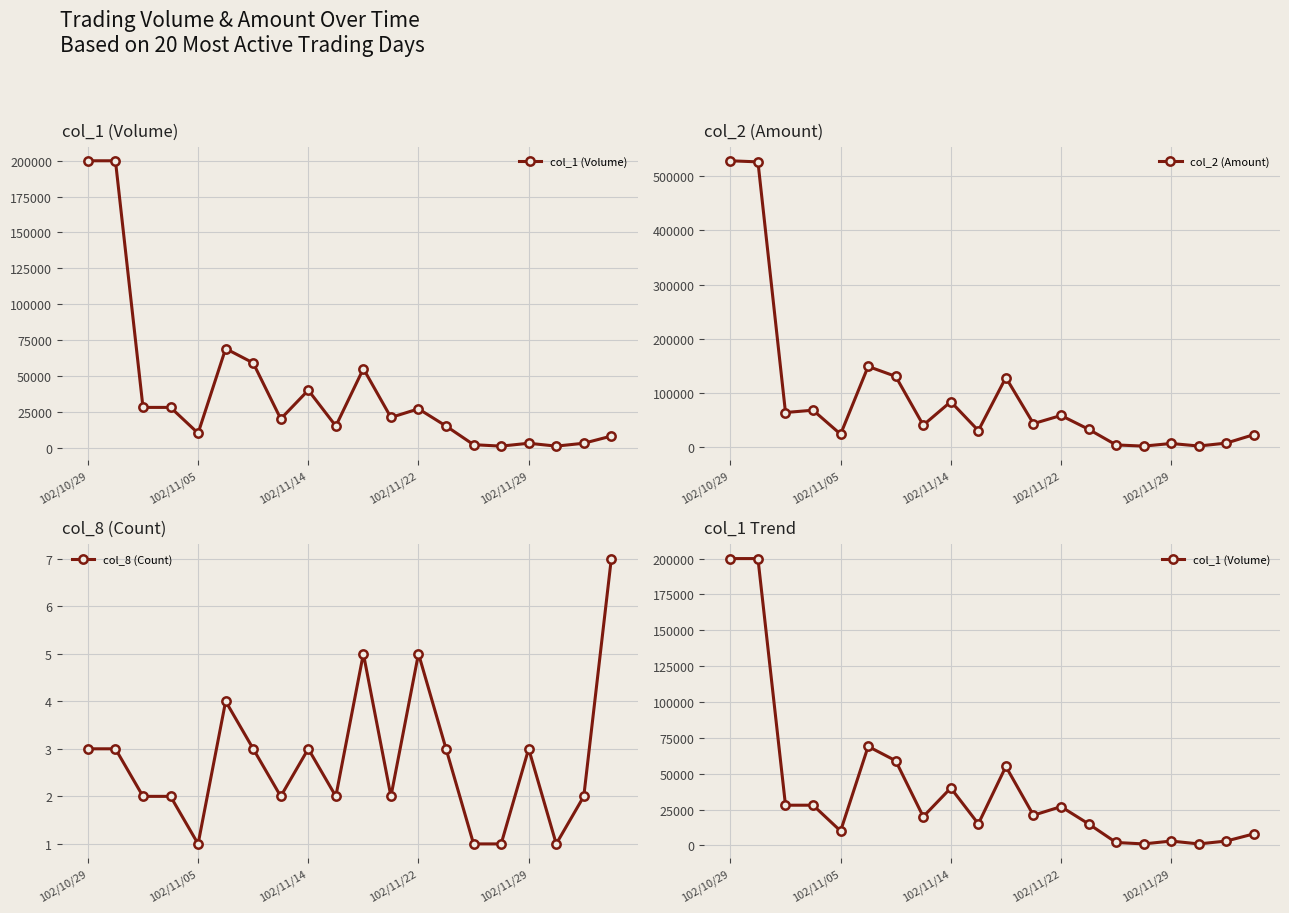

True or false: col_2 (Amount) has more than 1 interior local peaks.

True